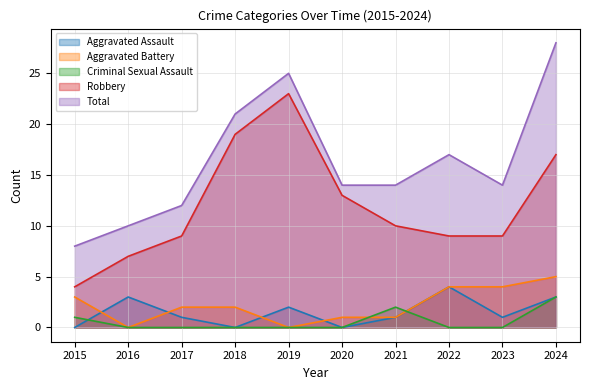

Reading left to right, transcribe all the data shown in this chart.

Aggravated Assault: 0	3	1	0	2	0	1	4	1	3
Aggravated Battery: 3	0	2	2	0	1	1	4	4	5
Criminal Sexual Assault: 1	0	0	0	0	0	2	0	0	3
Robbery: 4	7	9	19	23	13	10	9	9	17
Total: 8	10	12	21	25	14	14	17	14	28